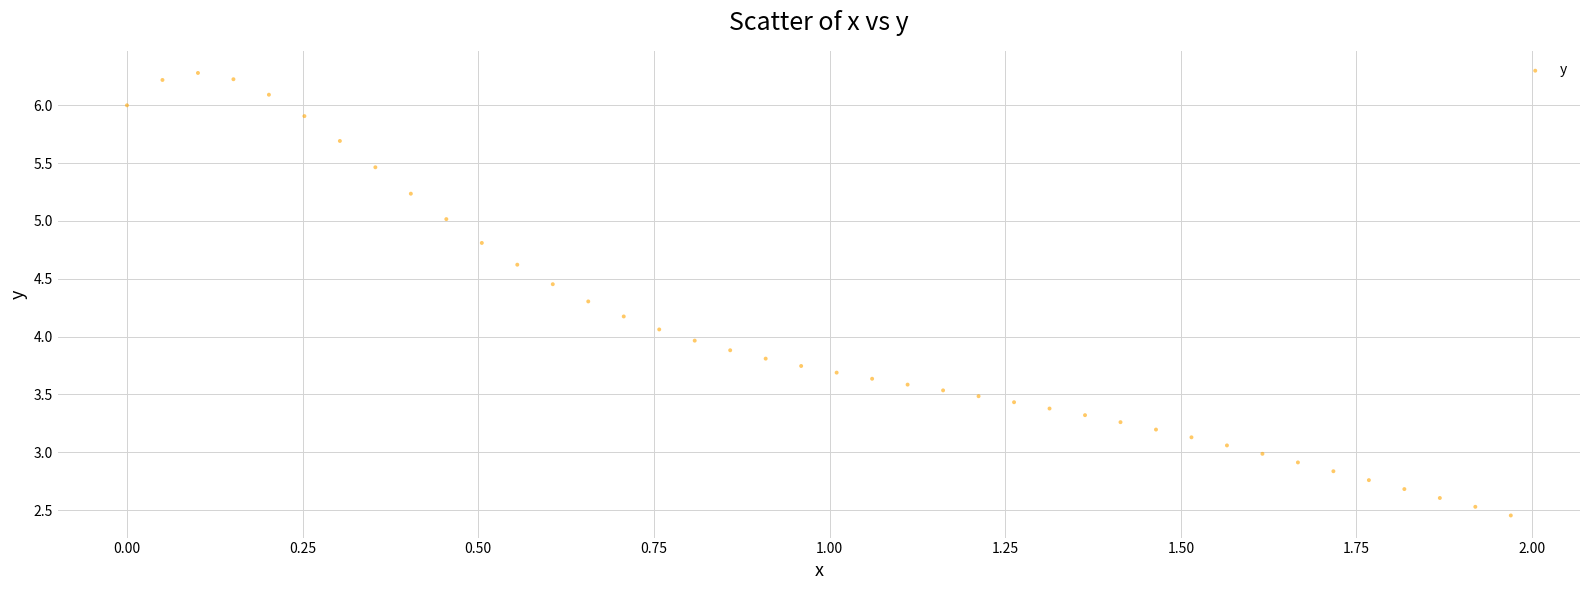

What is the range of X values (max minus min)?

2.0